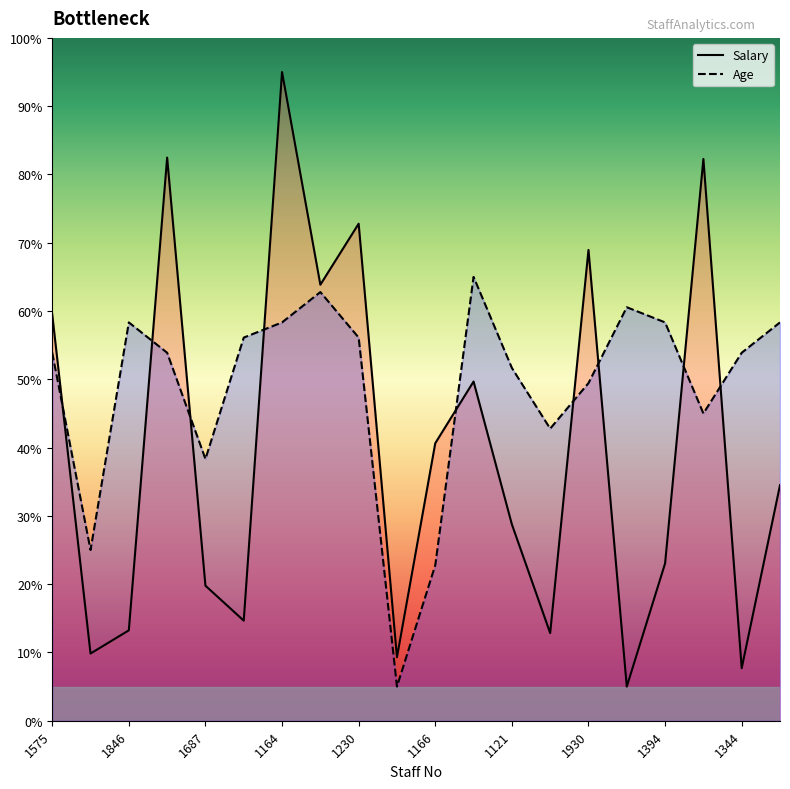

True or false: Salary has more than 1 interior local peaks.

True